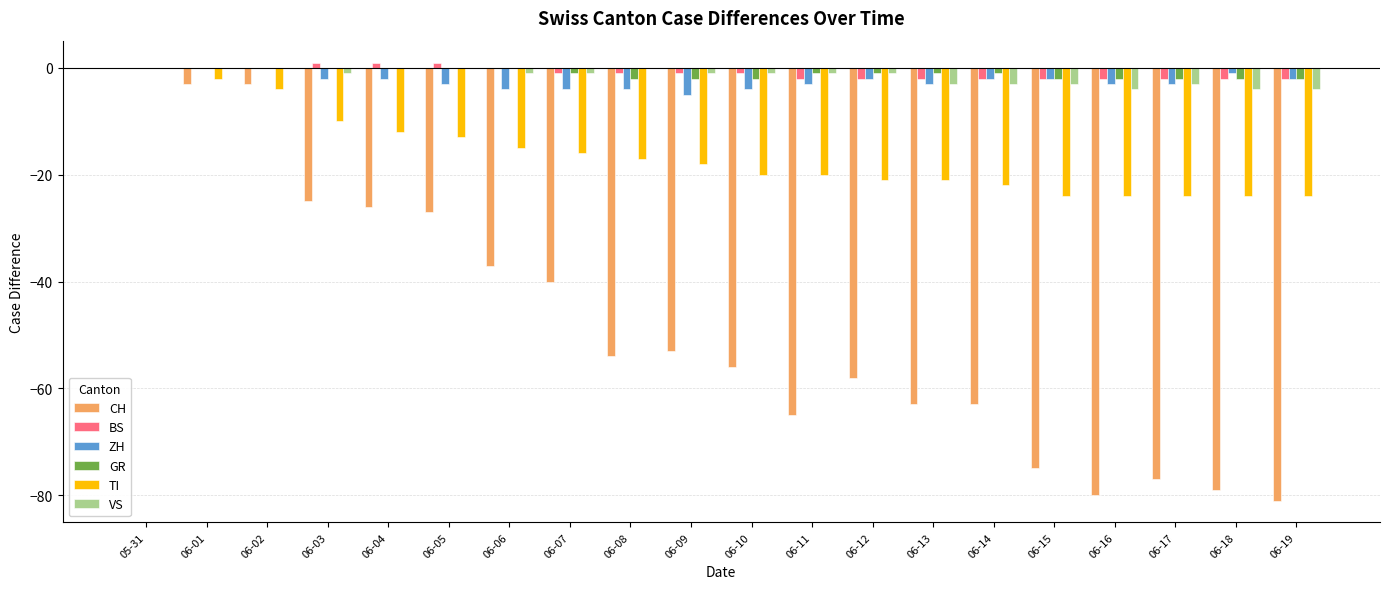

The CH series shows -10 at 06-03. True or false?

False